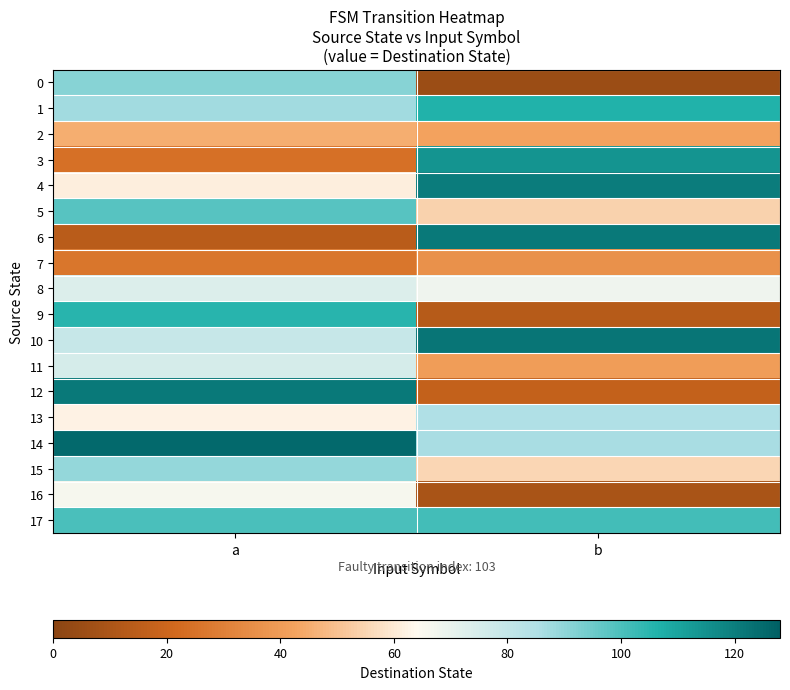

At b, list the series in order from smallest to largest.

0, 16, 9, 12, 7, 11, 2, 5, 15, 8, 13, 14, 17, 1, 3, 4, 6, 10